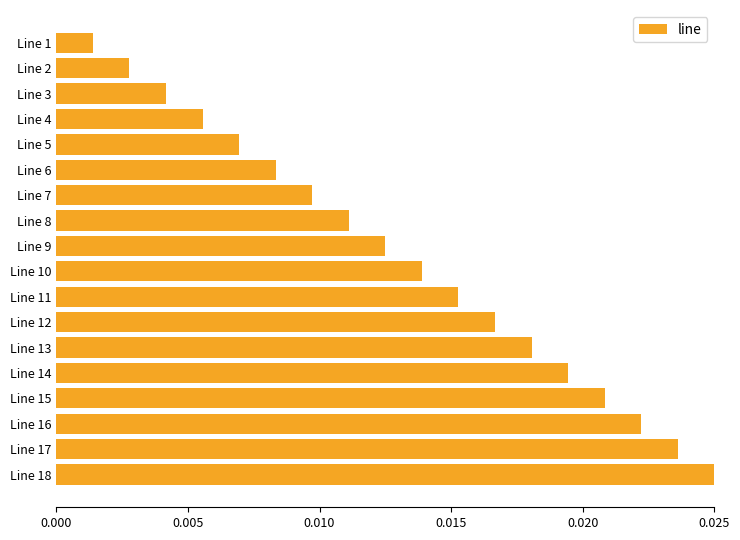

List the labels in order of value, smallest first.

Line 1, Line 2, Line 3, Line 4, Line 5, Line 6, Line 7, Line 8, Line 9, Line 10, Line 11, Line 12, Line 13, Line 14, Line 15, Line 16, Line 17, Line 18